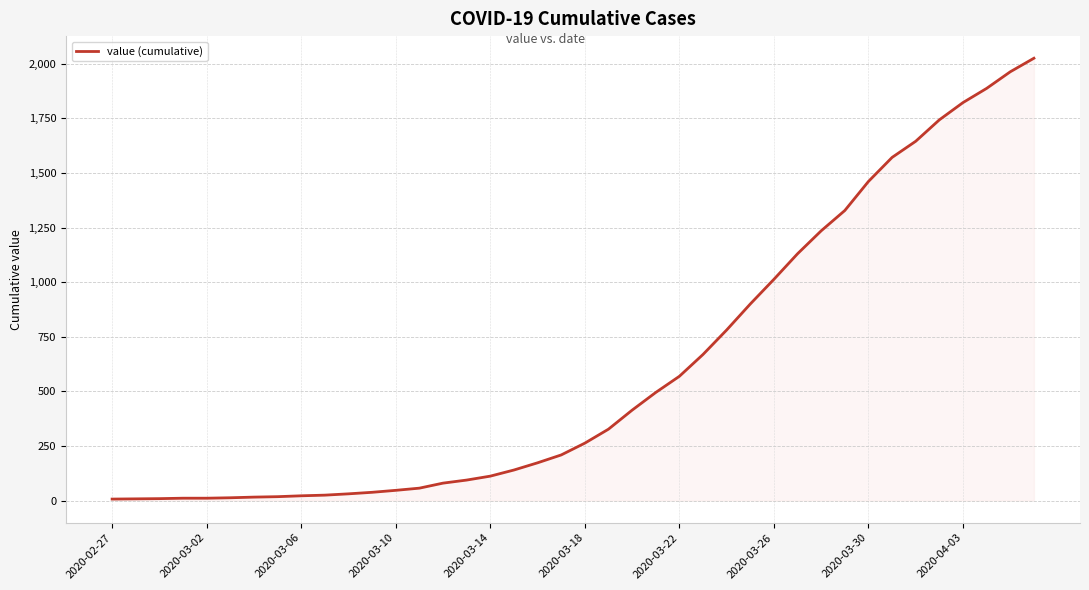

What is the difference between the maximum and minimum values?

2018